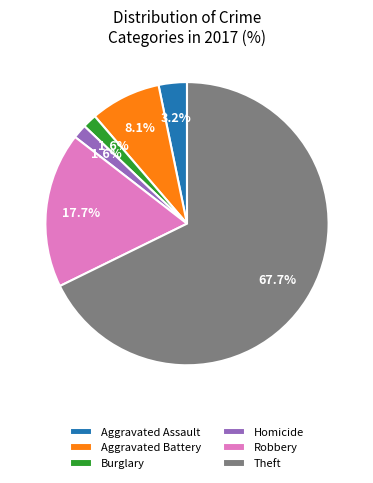

Is there any slice that represents more than half of the pie?

Yes